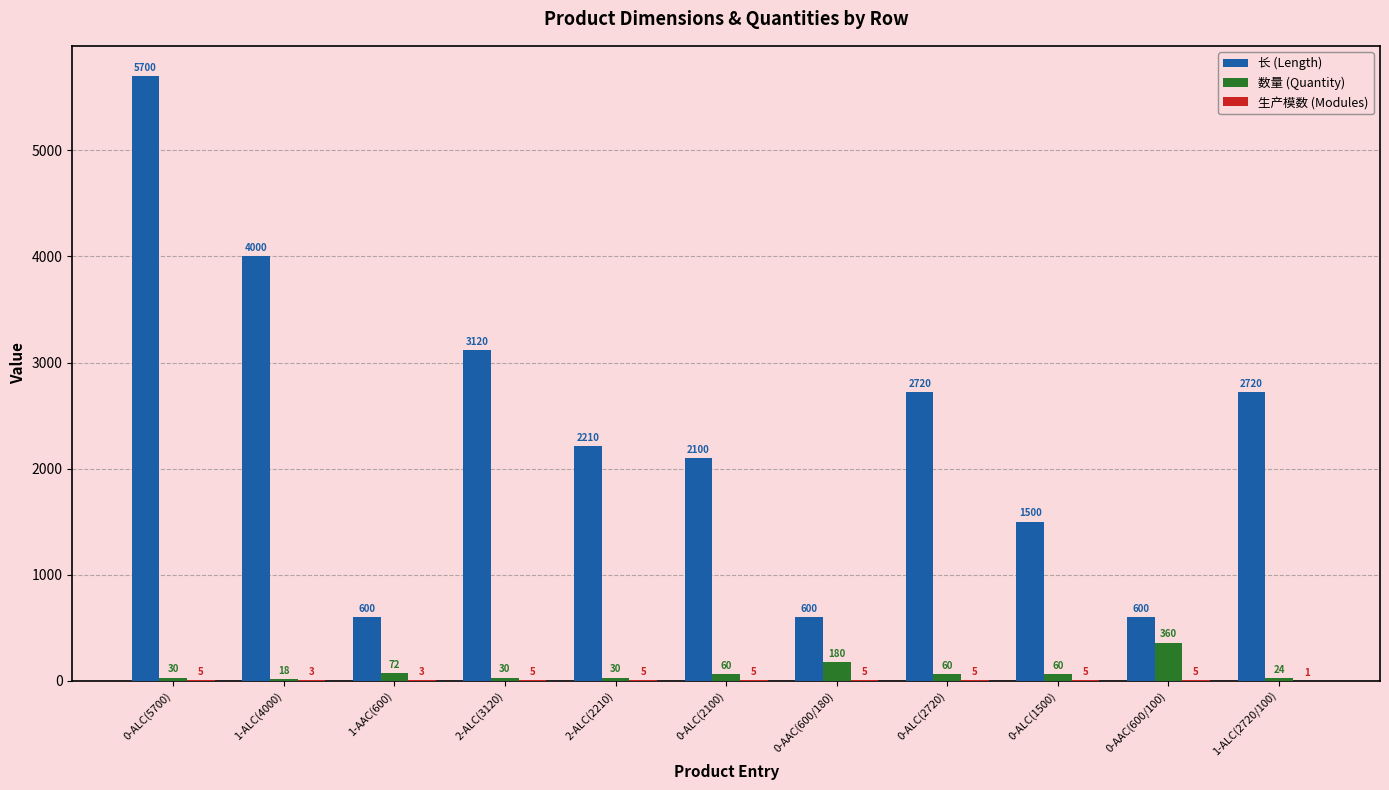

At which label is 数量 (Quantity) closest to 189?

0-AAC(600/180)